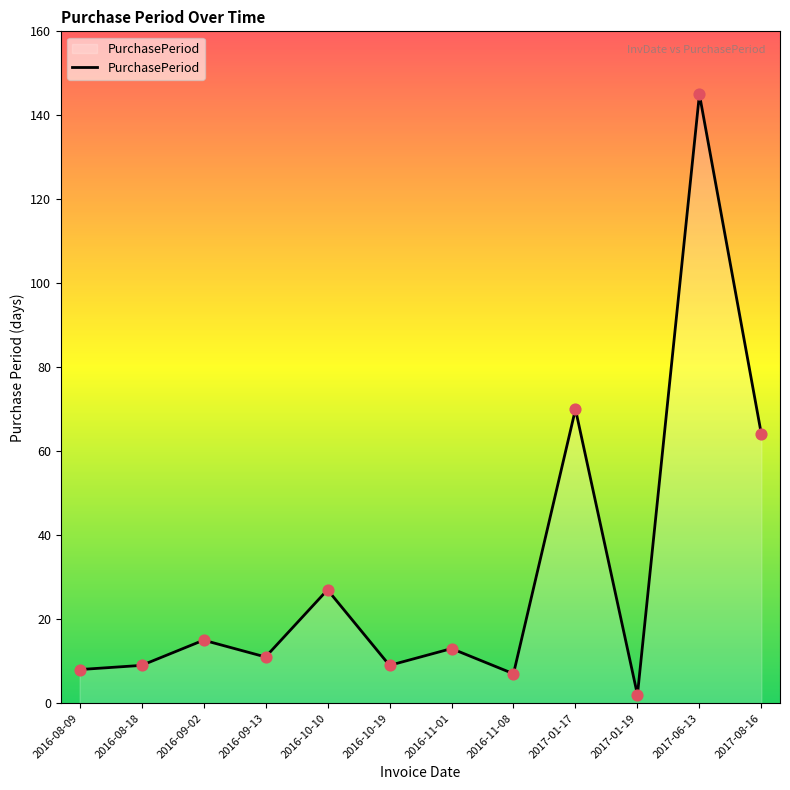

Approximately how many times larger is the value at 2016-11-01 compared to 2017-01-19?

6.5